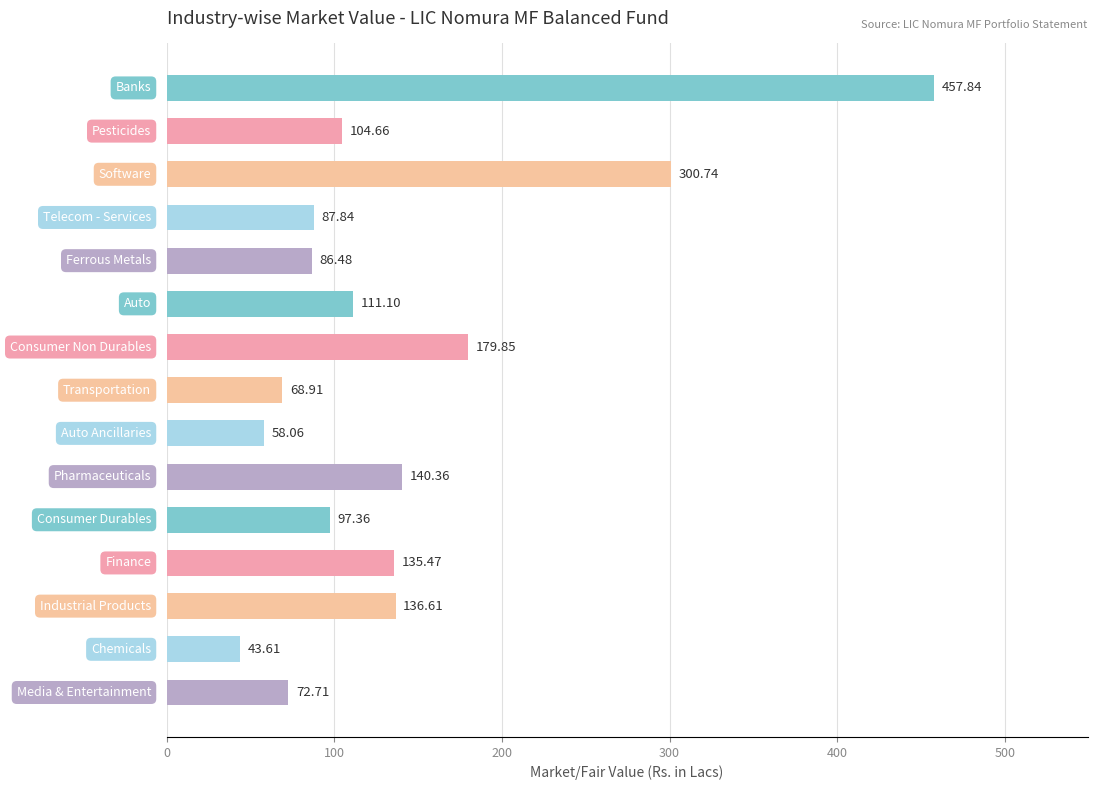

What is the difference between the second highest and minimum values?

257.1